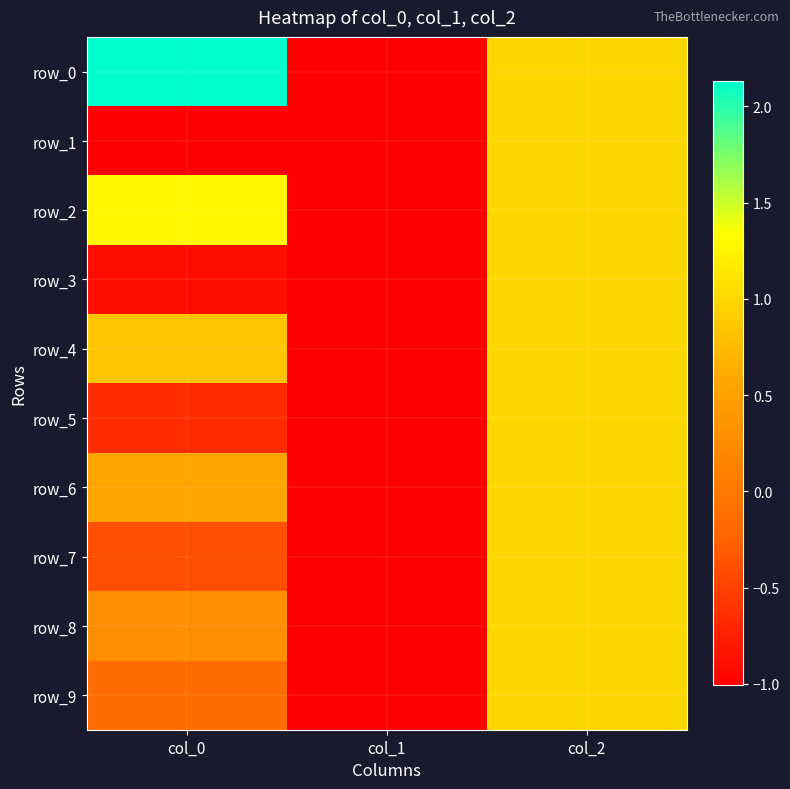

Which has a higher value, col_1 or col_0?

col_0